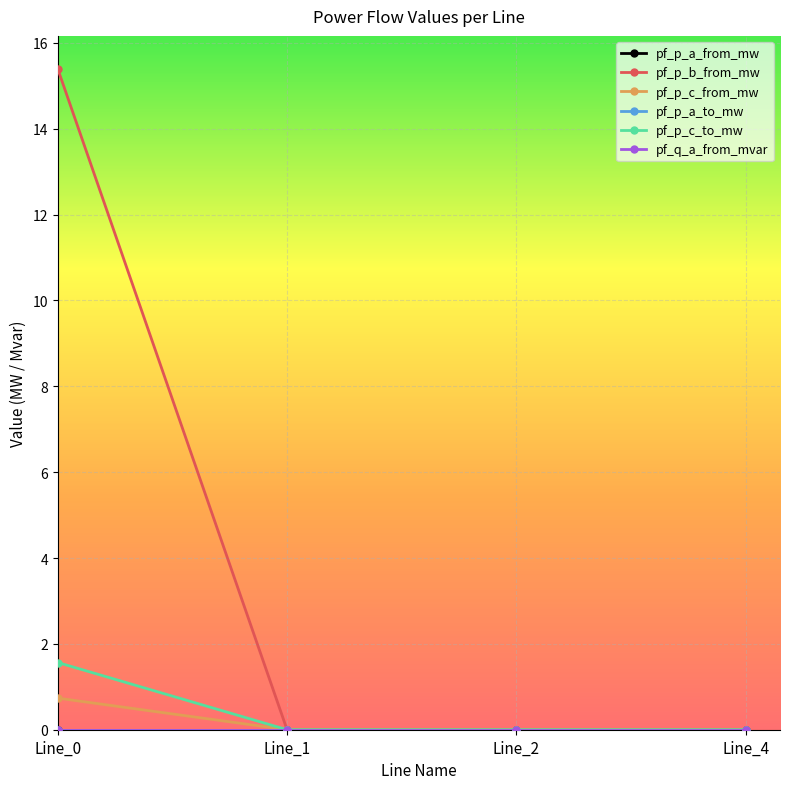

In pf_p_c_to_mw, how many points are lower than both neighbors (excluding endpoints)?

1